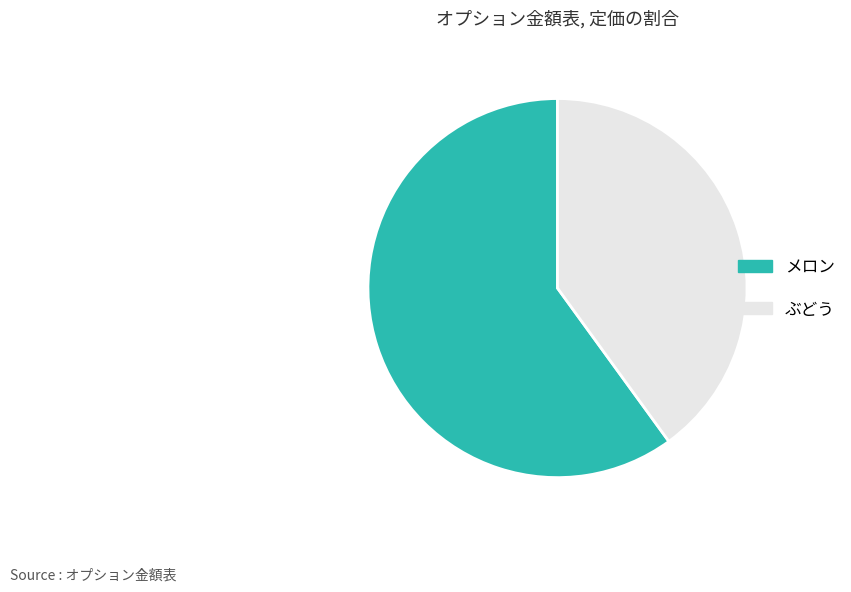

Which slice represents more than half of the pie?

メロン